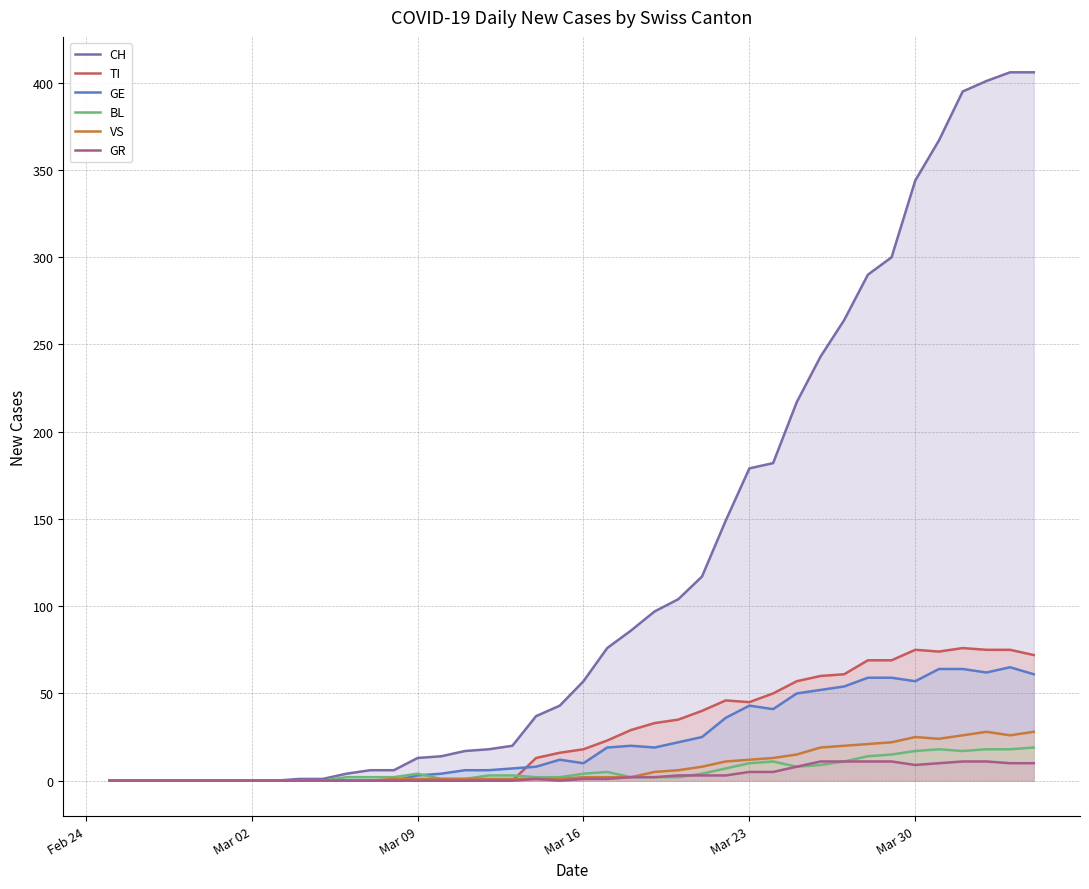

What is the maximum value for GR?

11